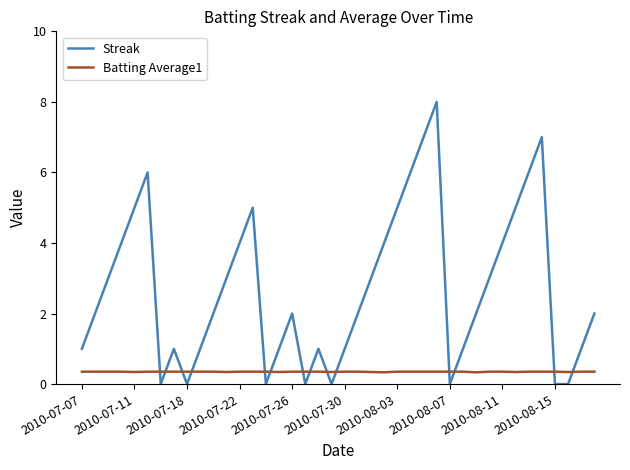

Which series ends up on top after the final intersection of Batting Average1 and Streak?

Streak